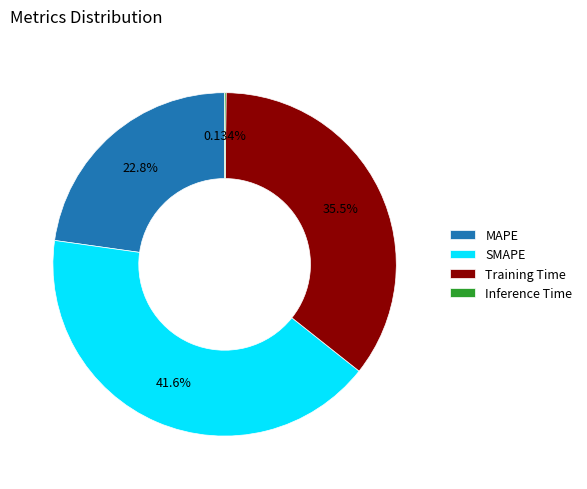

Is the sum of SMAPE and Training Time greater than half?

Yes